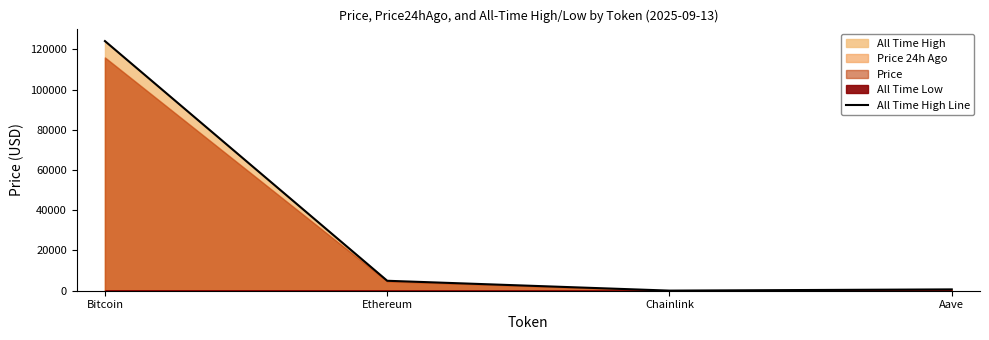

What is the smallest value displayed?

52.7